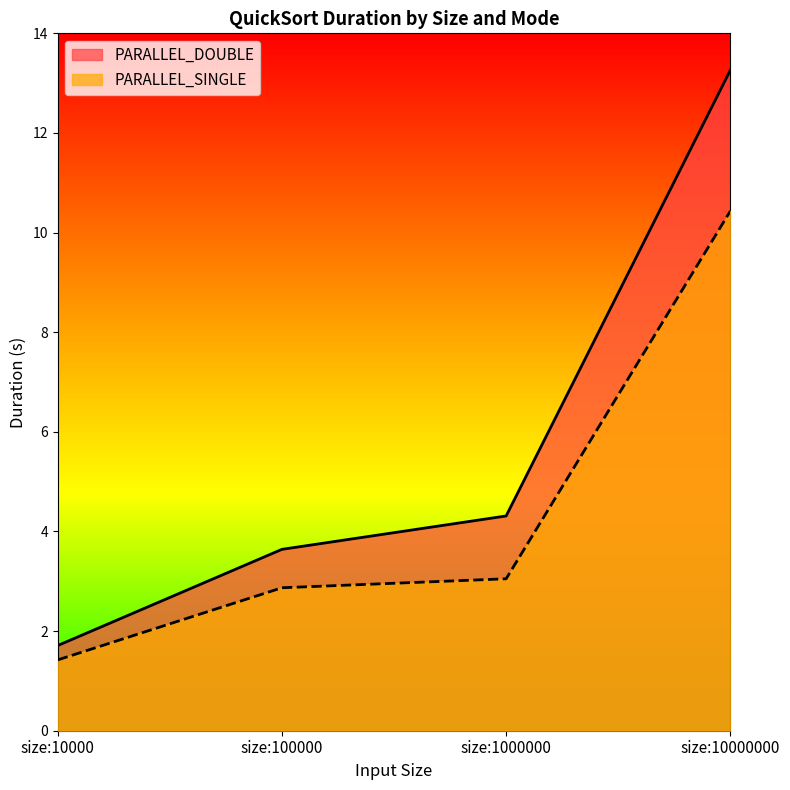

What is the maximum value shown in the chart?

13.3